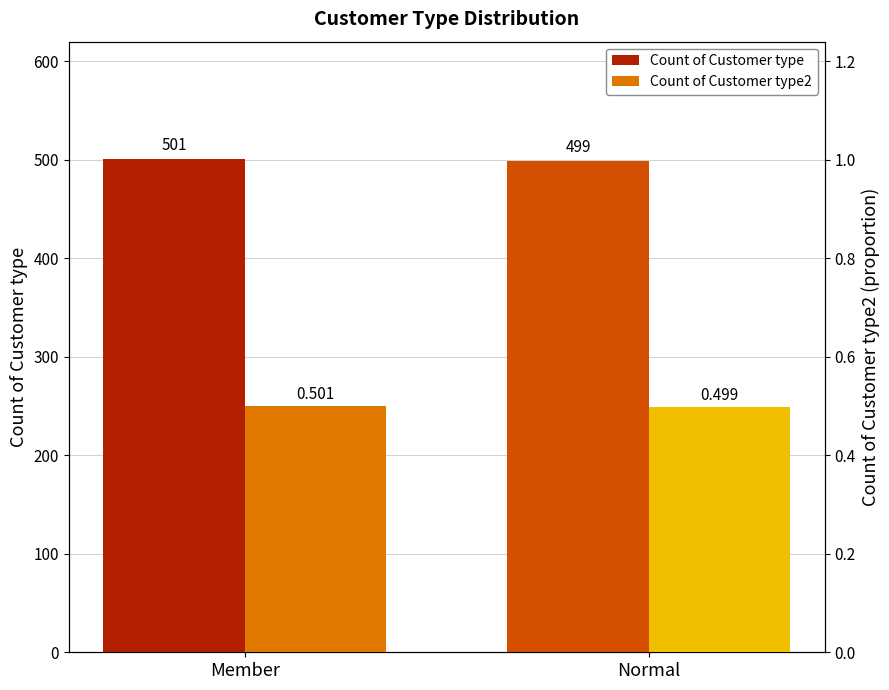

At which category is the sum across all series the highest?

Member